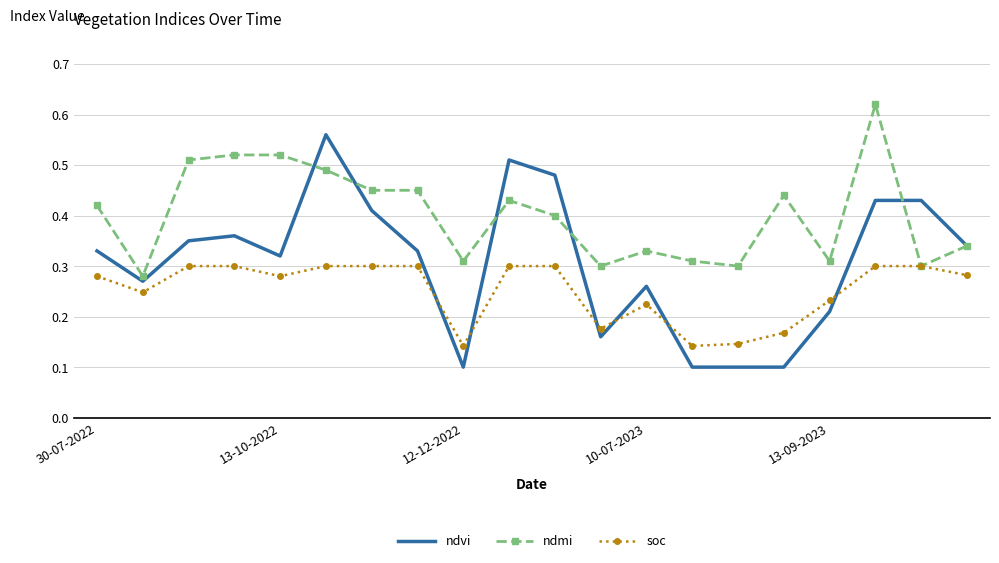

Which series has the widest spread of values?

ndvi